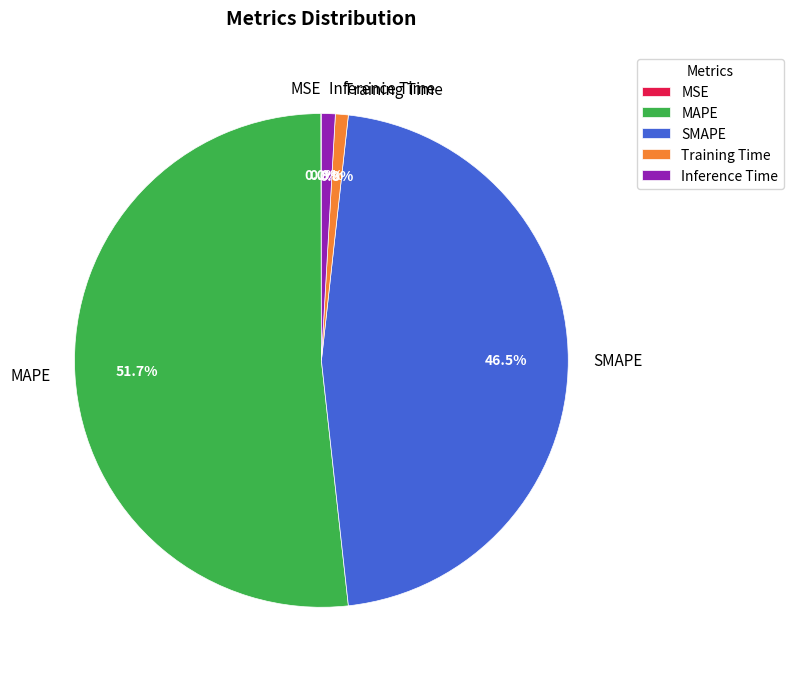

What is the largest slice in the pie chart?

MAPE